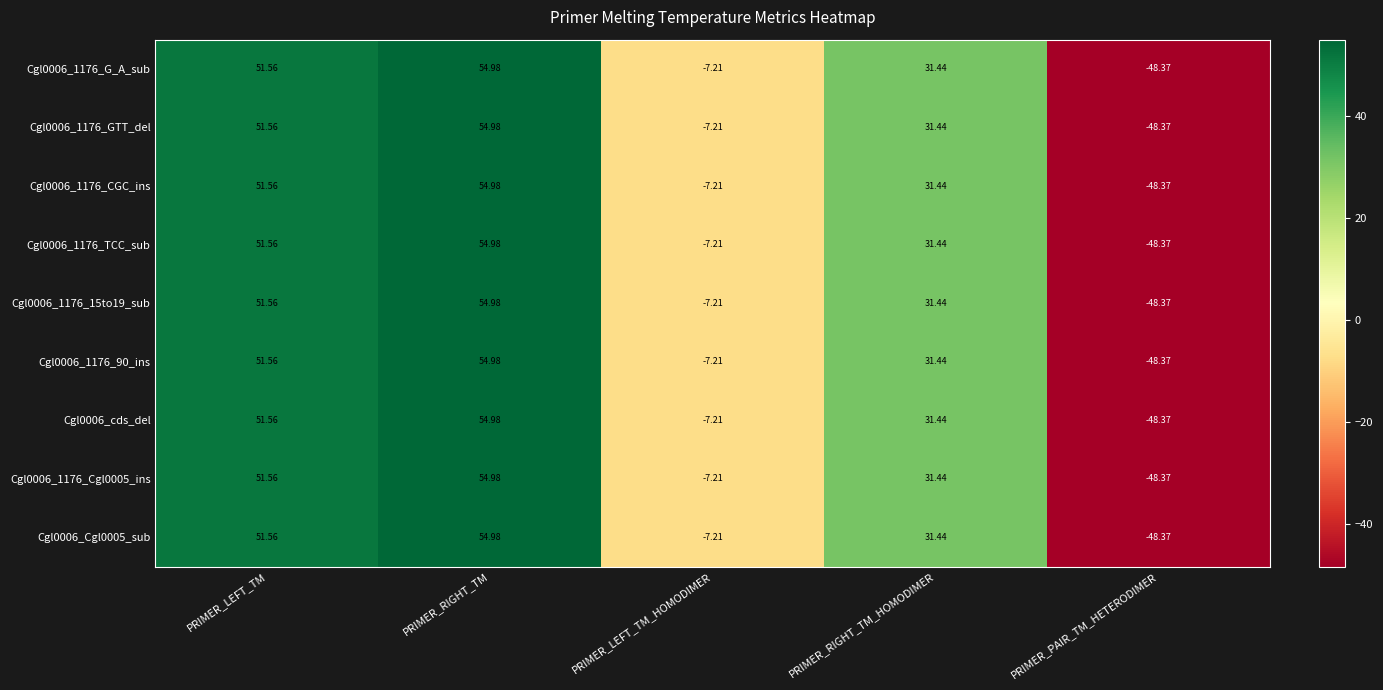

Where does the Cgl0006_1176_GTT_del series first go above 31?

PRIMER_LEFT_TM